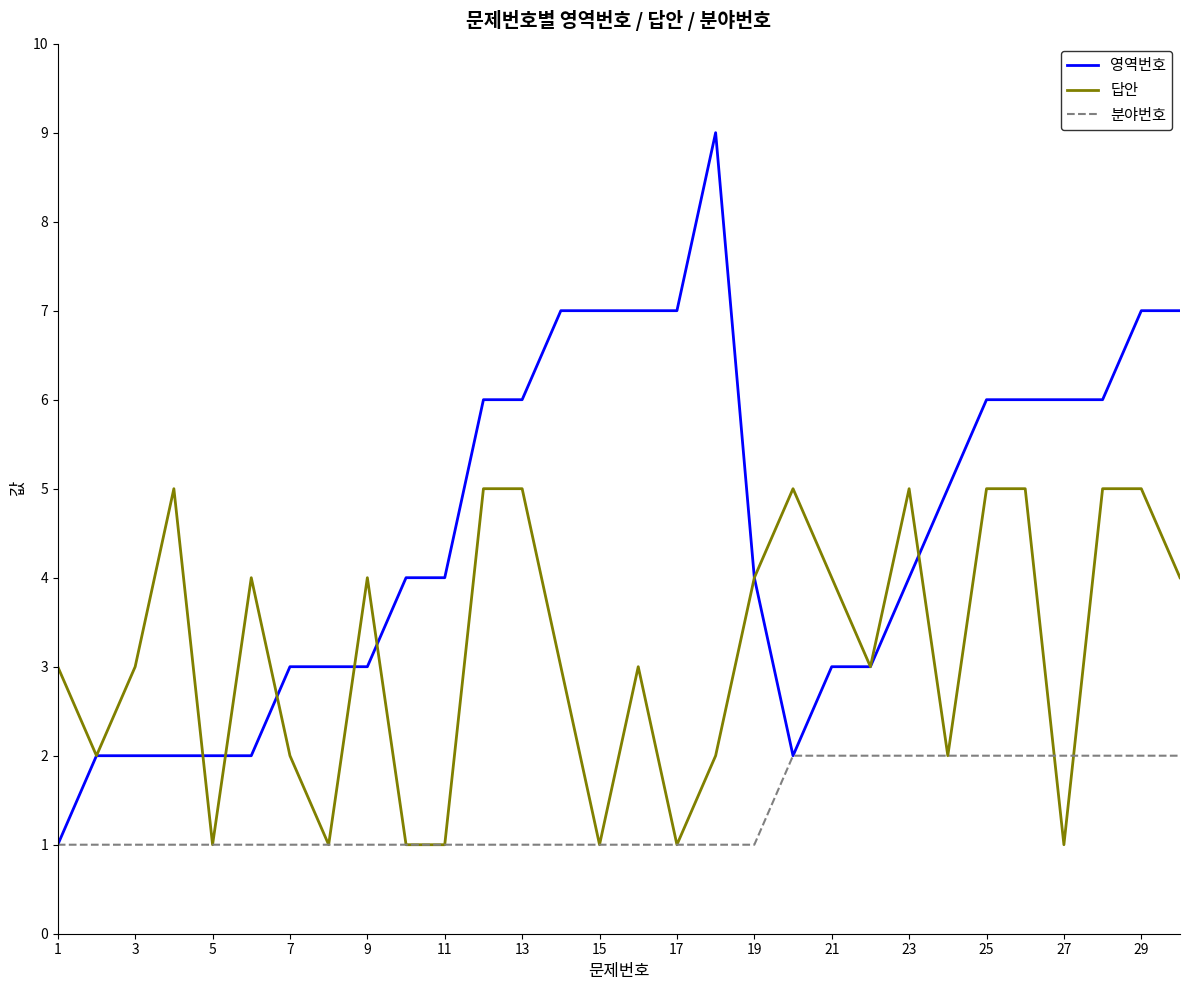

Which series has the largest total across all categories?

영역번호